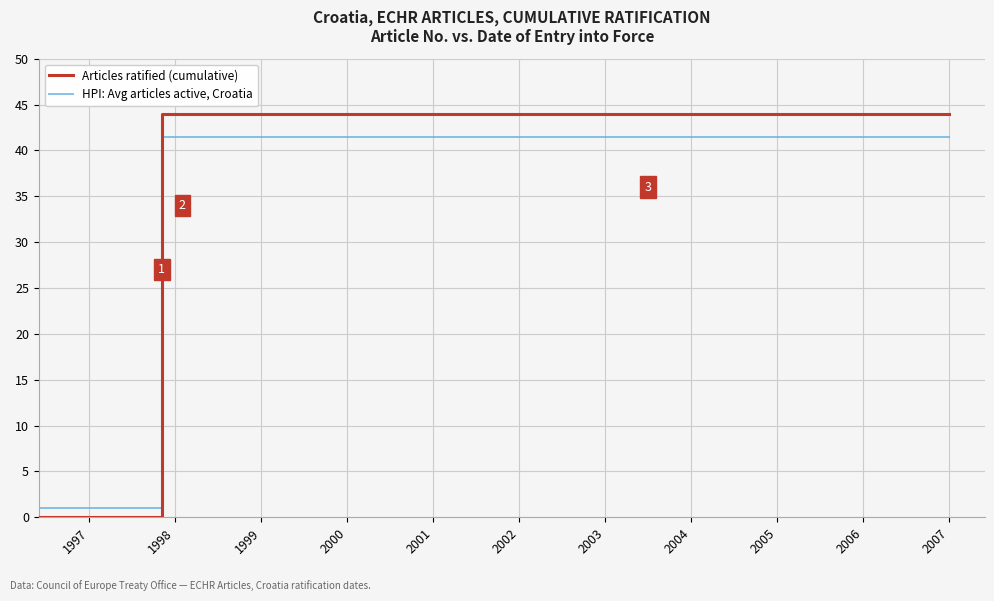

List the series in order of their peak value, lowest first.

HPI: Avg articles active, Croatia, Articles ratified (cumulative)